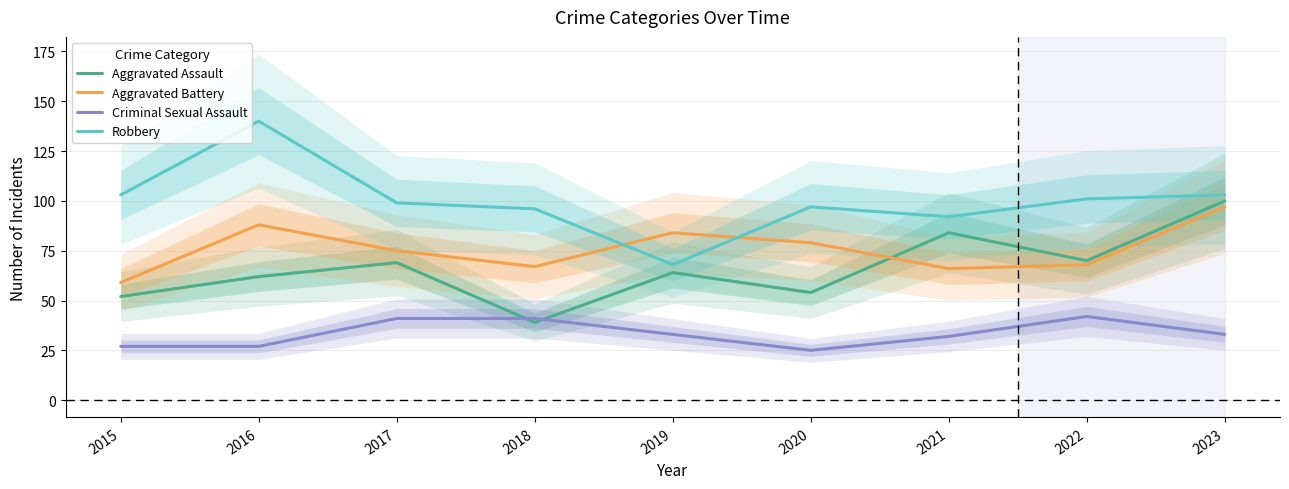

What are all the series names shown in the legend?

Aggravated Assault, Aggravated Battery, Criminal Sexual Assault, Robbery